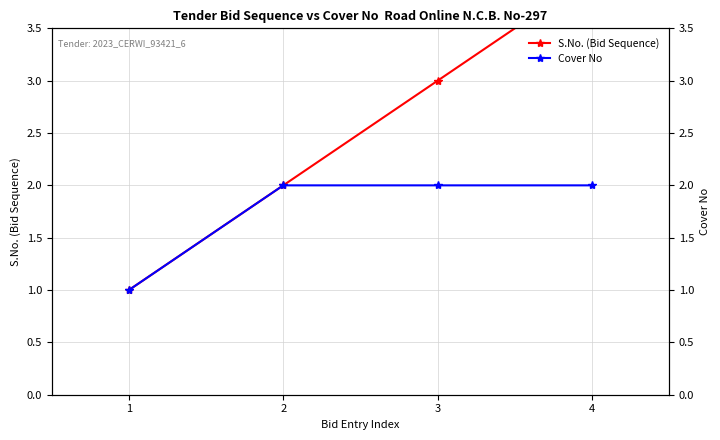

True or false: S.No. (Bid Sequence) and Cover No intersect in this chart.

False